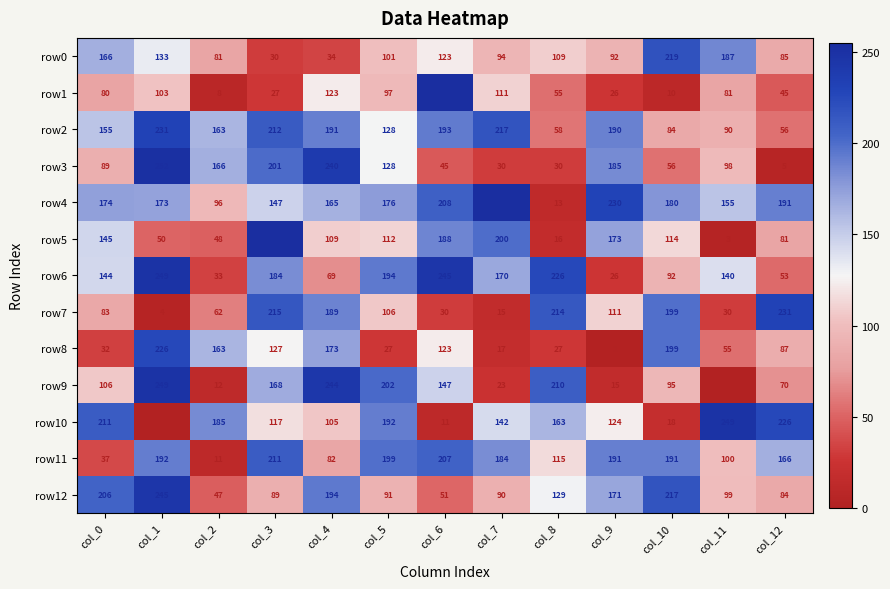

What is the average value of the row9 series?

119